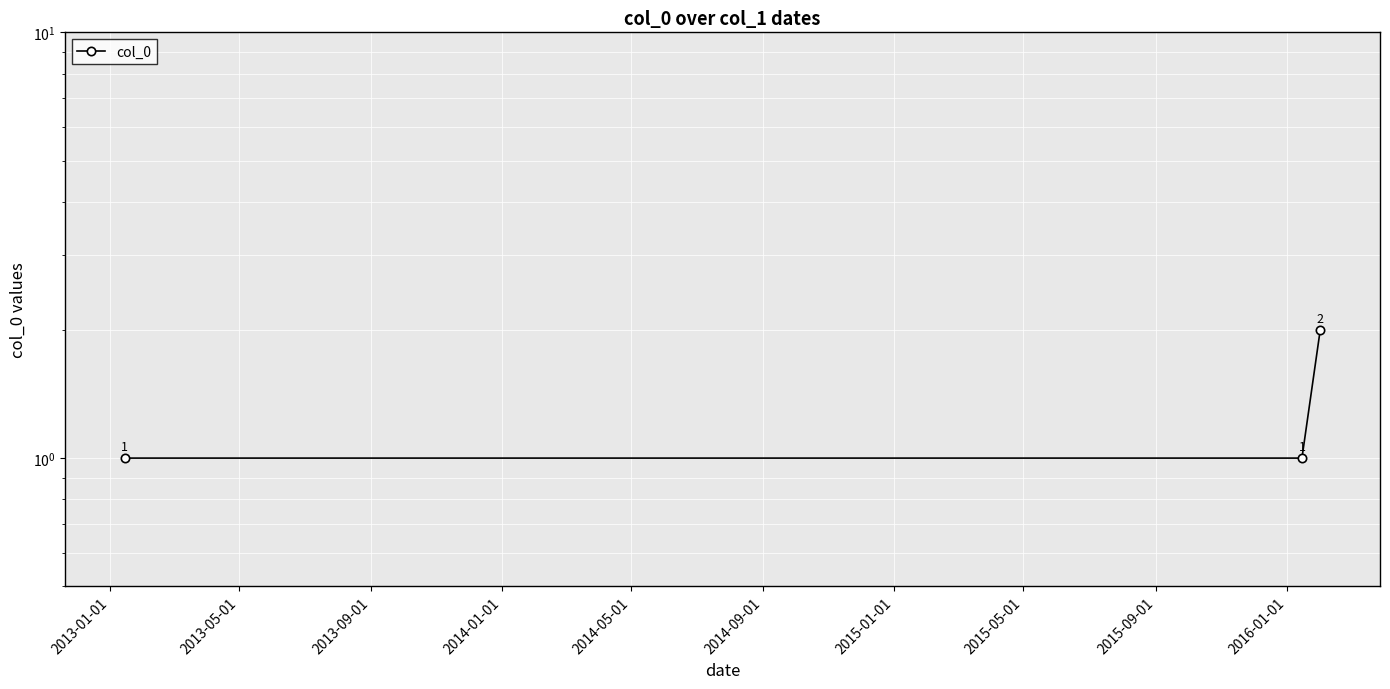

How many data points are above 1?

1